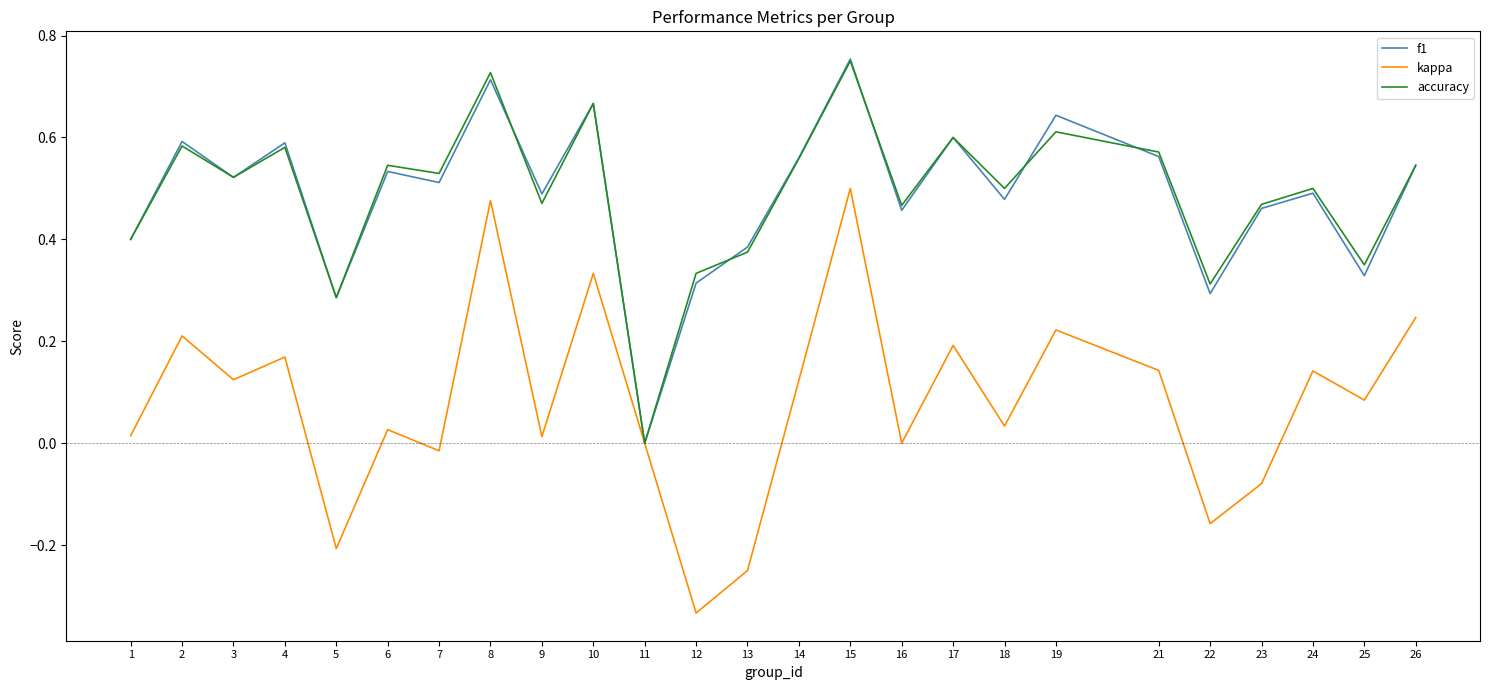

Where is the first local minimum for kappa?

3